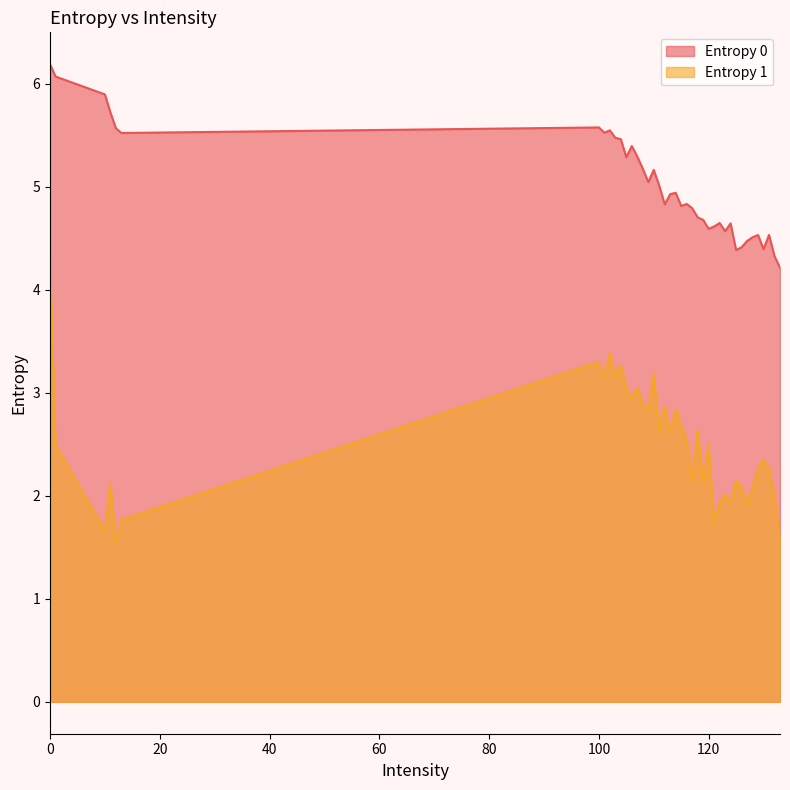

True or false: Entropy 0 and Entropy 1 intersect in this chart.

False